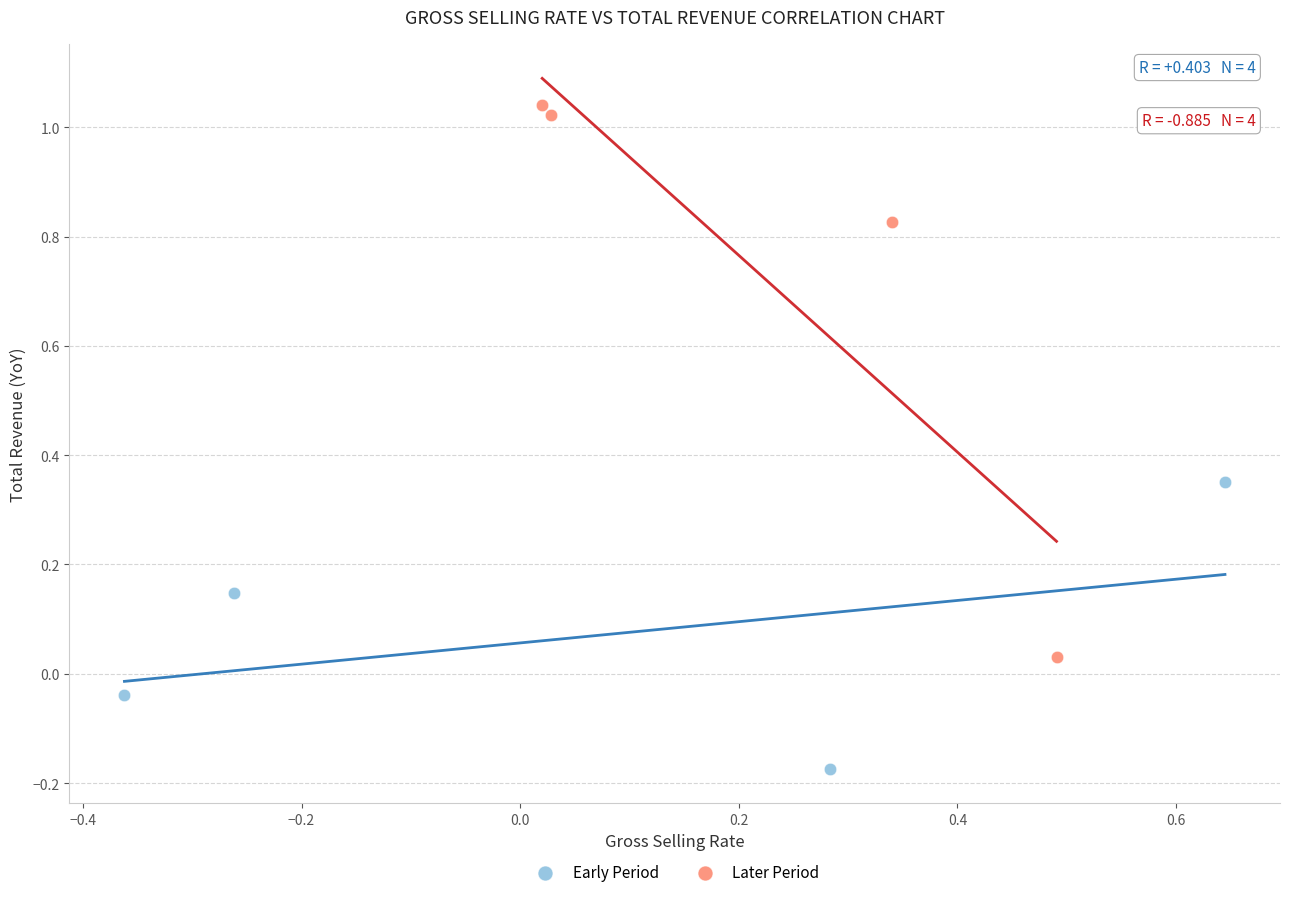

Which series contains the lowest Y value?

Early Period